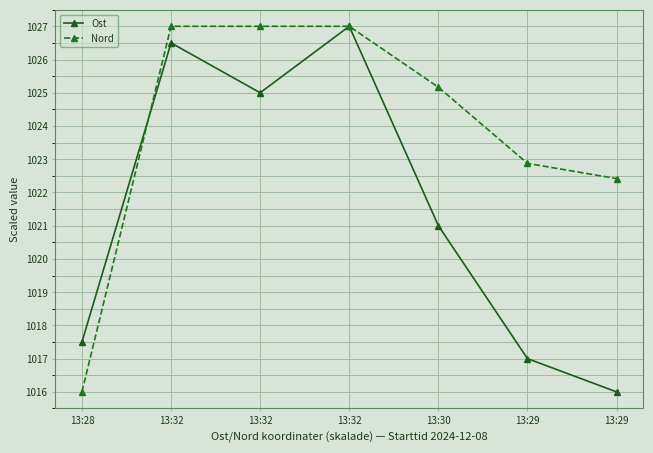

At which category is the sum across all series the highest?

13:32